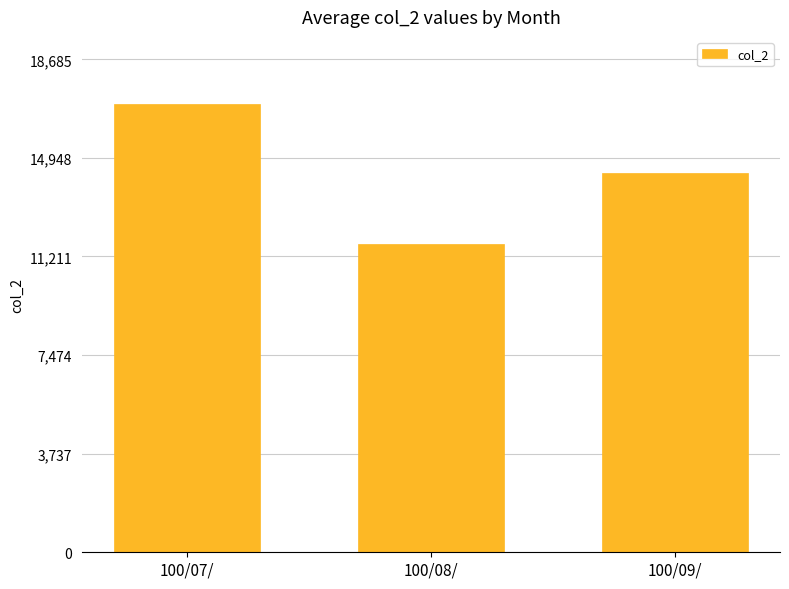

At which label is the value closest to 14333?

100/09/